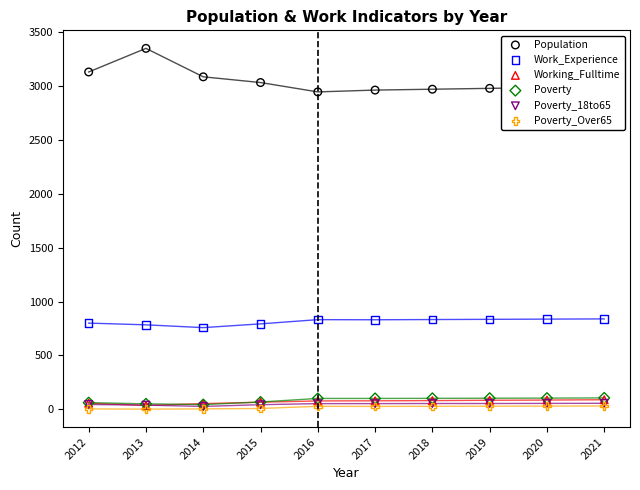

Is the value of Population at 2018 greater than the value of Working_Fulltime at 2012?

Yes